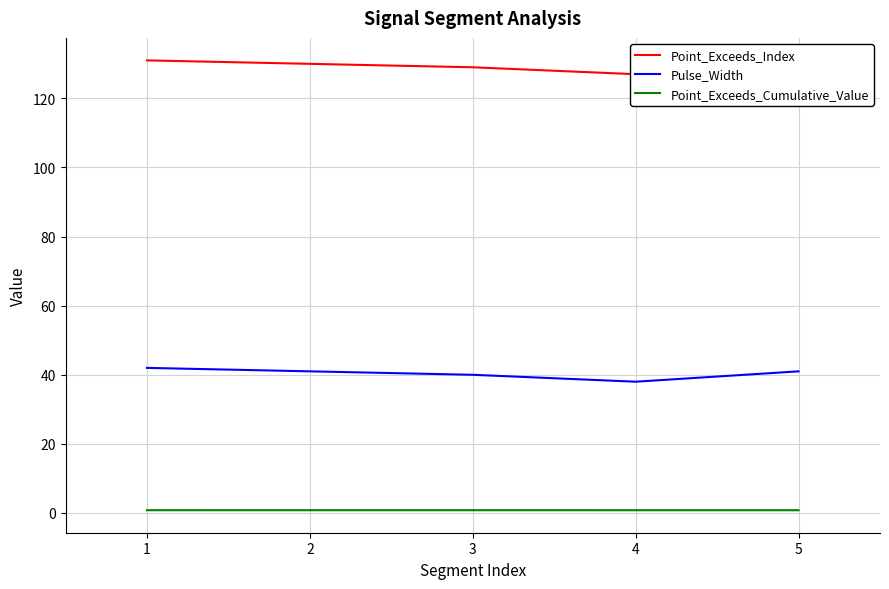

True or false: Point_Exceeds_Cumulative_Value and Point_Exceeds_Index cross at least once.

False